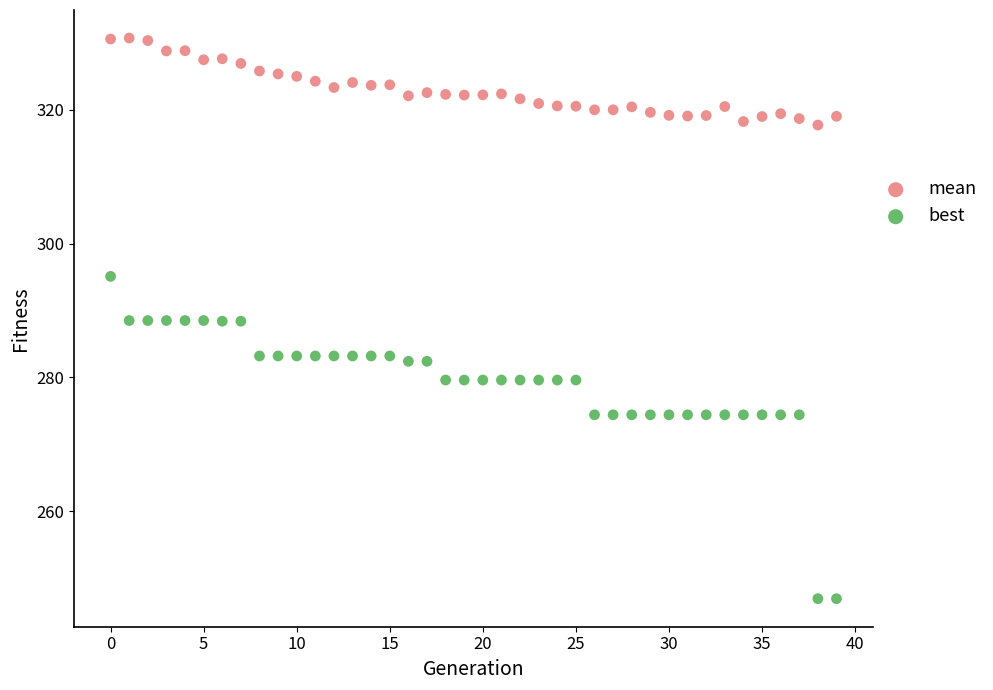

What are all the series names shown in the legend?

mean, best